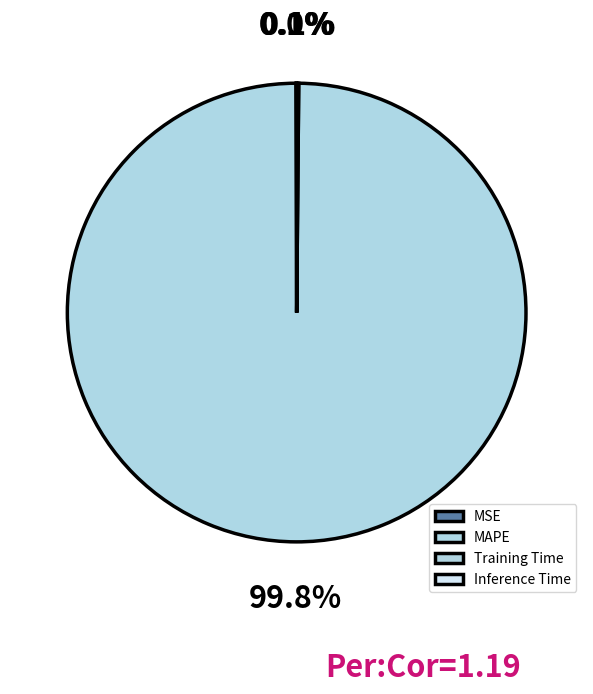

Rank the categories by value from highest to lowest.

MAPE, Training Time, MSE, Inference Time